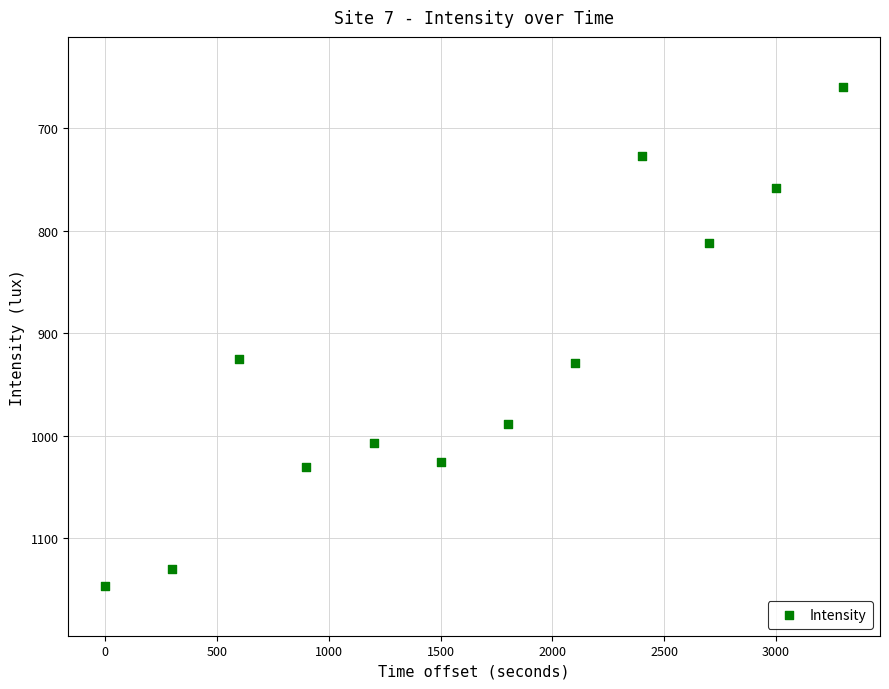

What is the range of Y values (max minus min)?

486.6